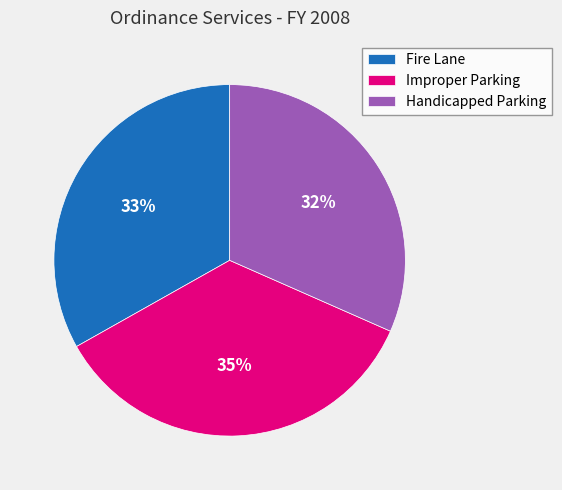

Does any single category account for the majority?

No